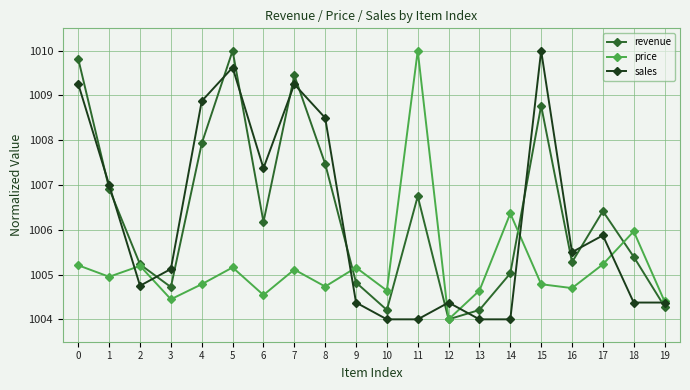

Which series changed the most between 3 and 6?

sales